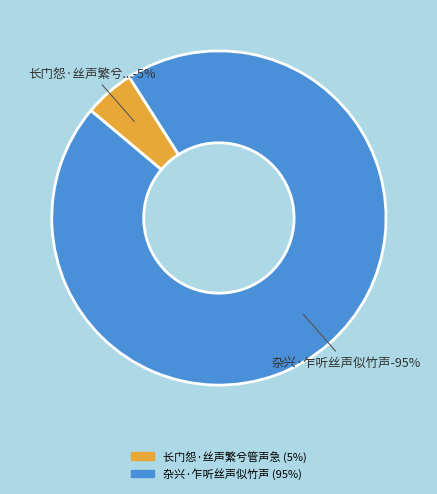

Count the number of slices in the pie.

2